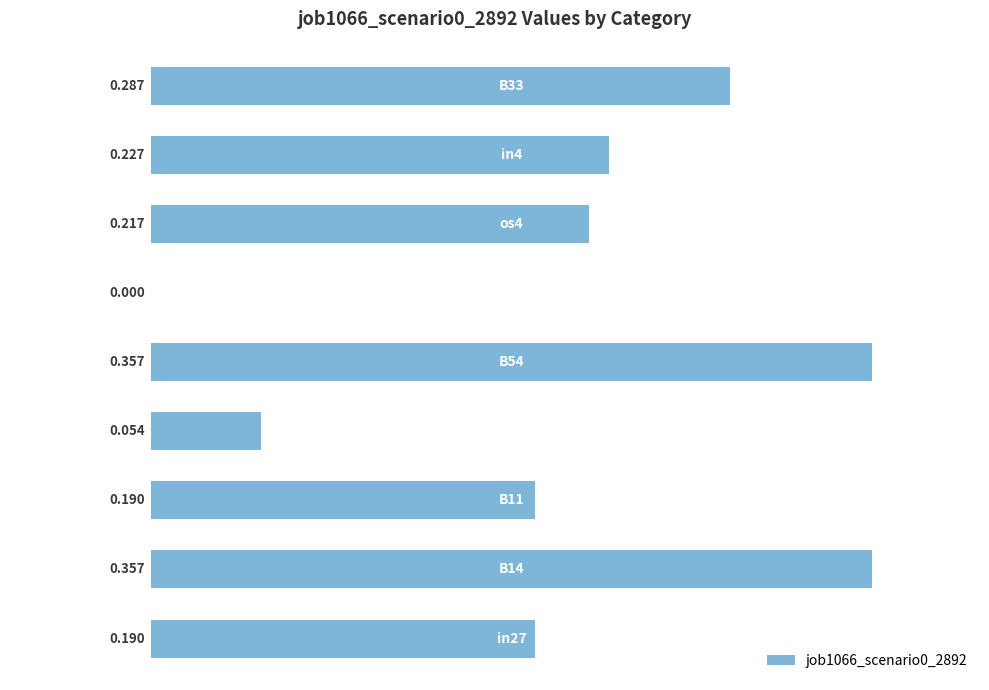

Are the bars grouped side by side (vs. stacked)?

No